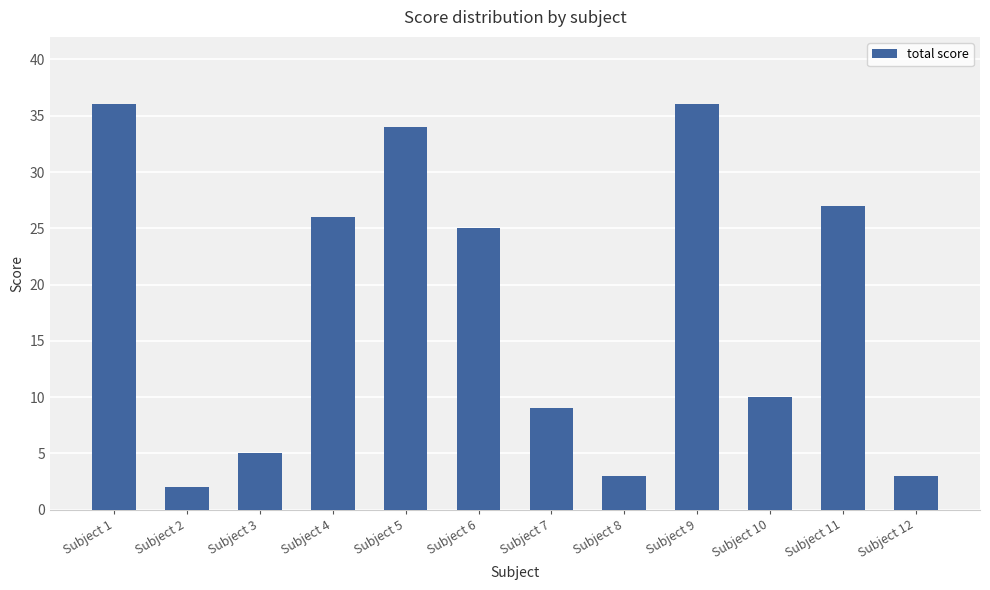

The chart shows a value of 36 at Subject 9. True or false?

True